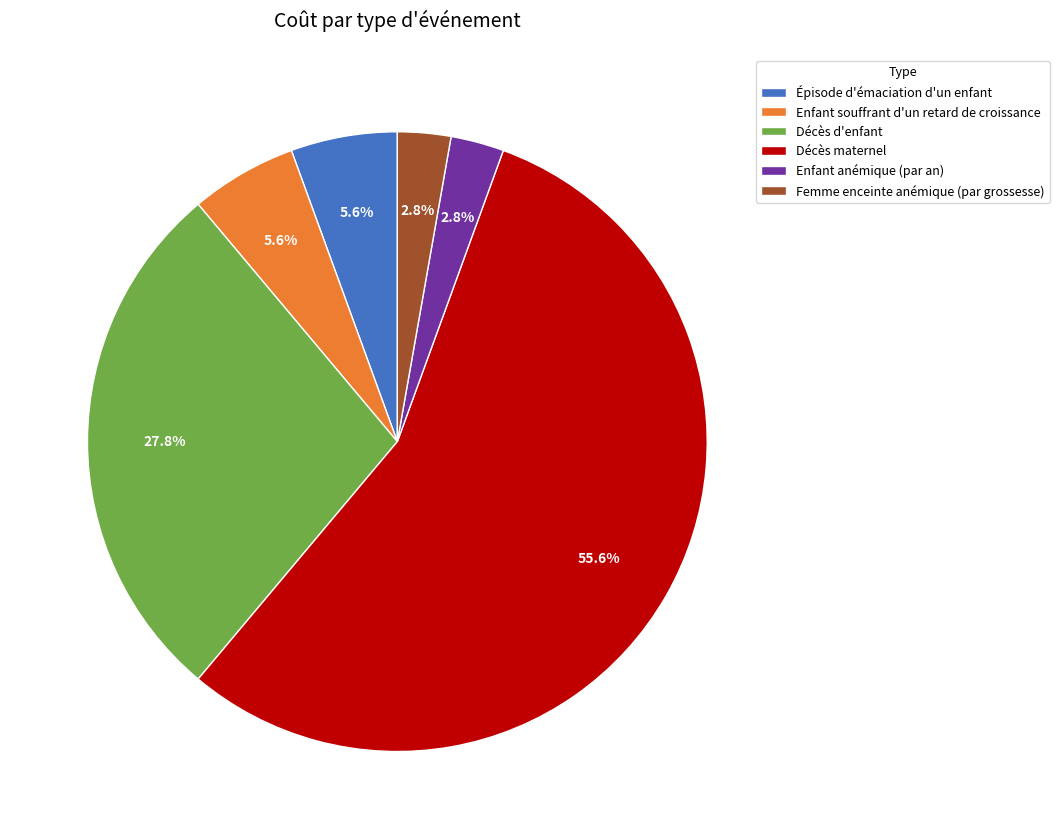

Combined, do Décès maternel and Épisode d'émaciation d'un enfant account for over 50%?

Yes